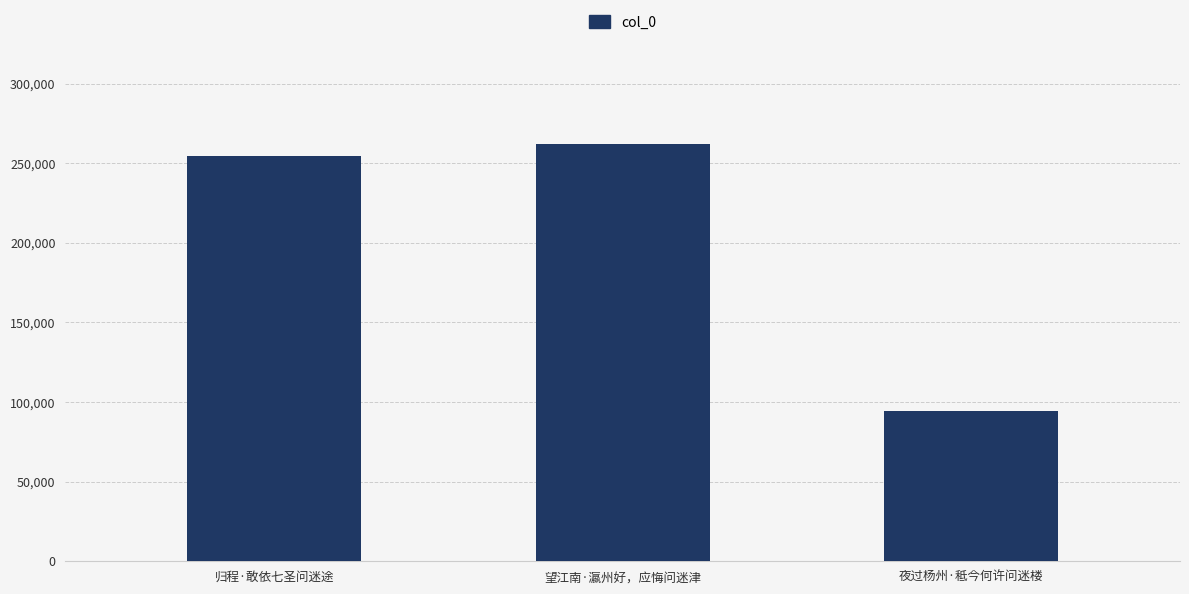

How many bars are there in total?

3